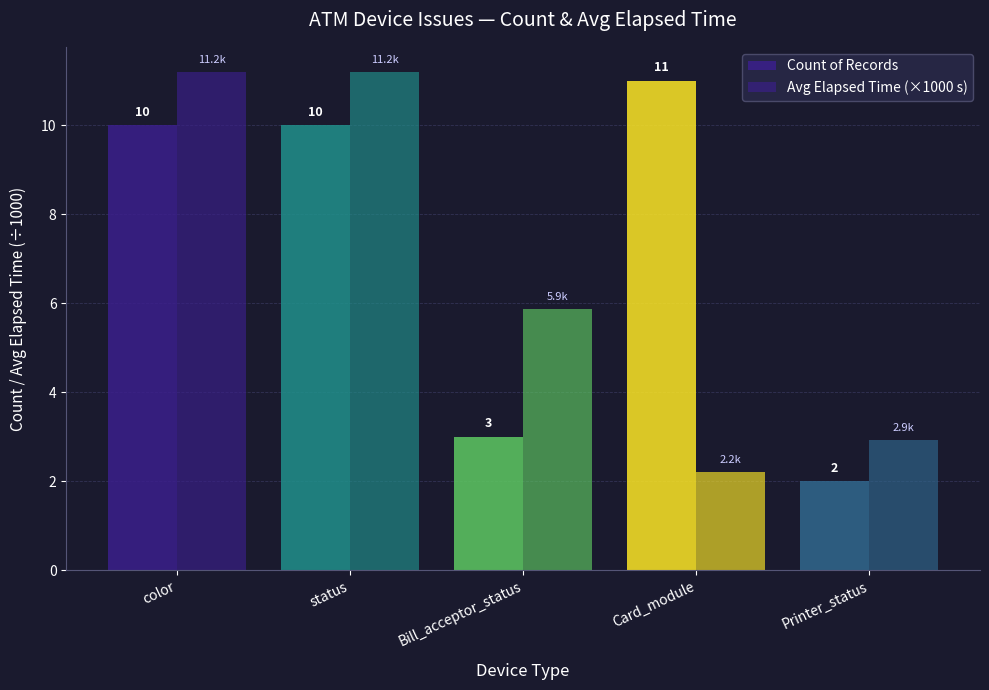

How many bars are there in total?

10